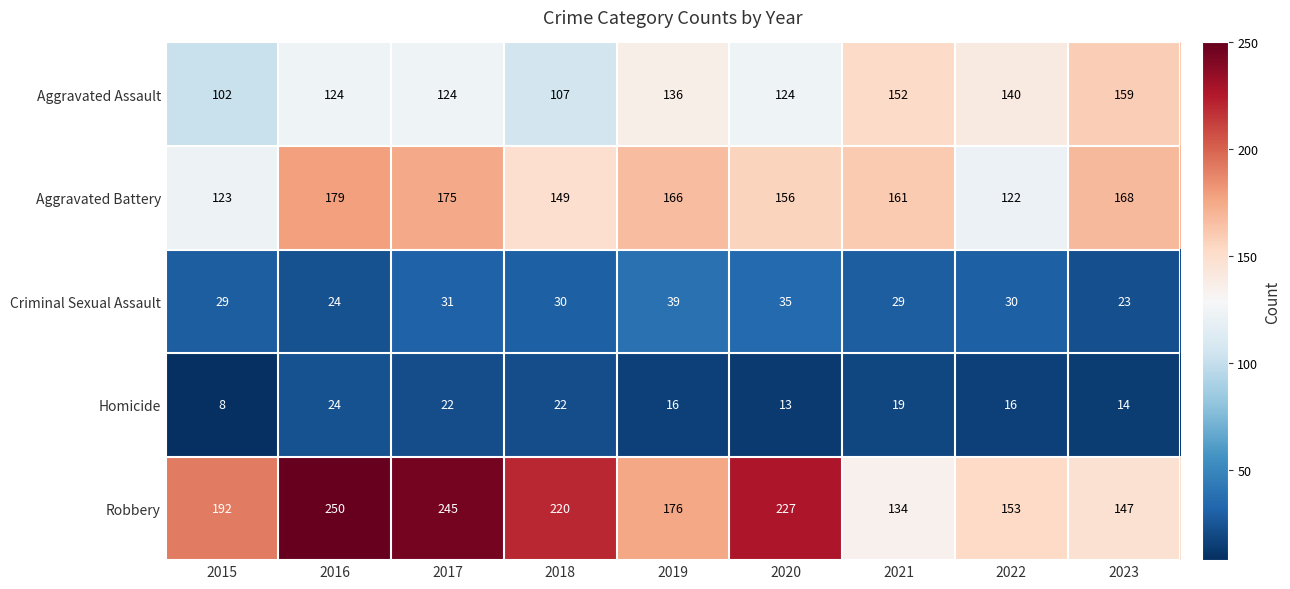

What is the difference between the maximum and second lowest values in the Aggravated Assault series?

52